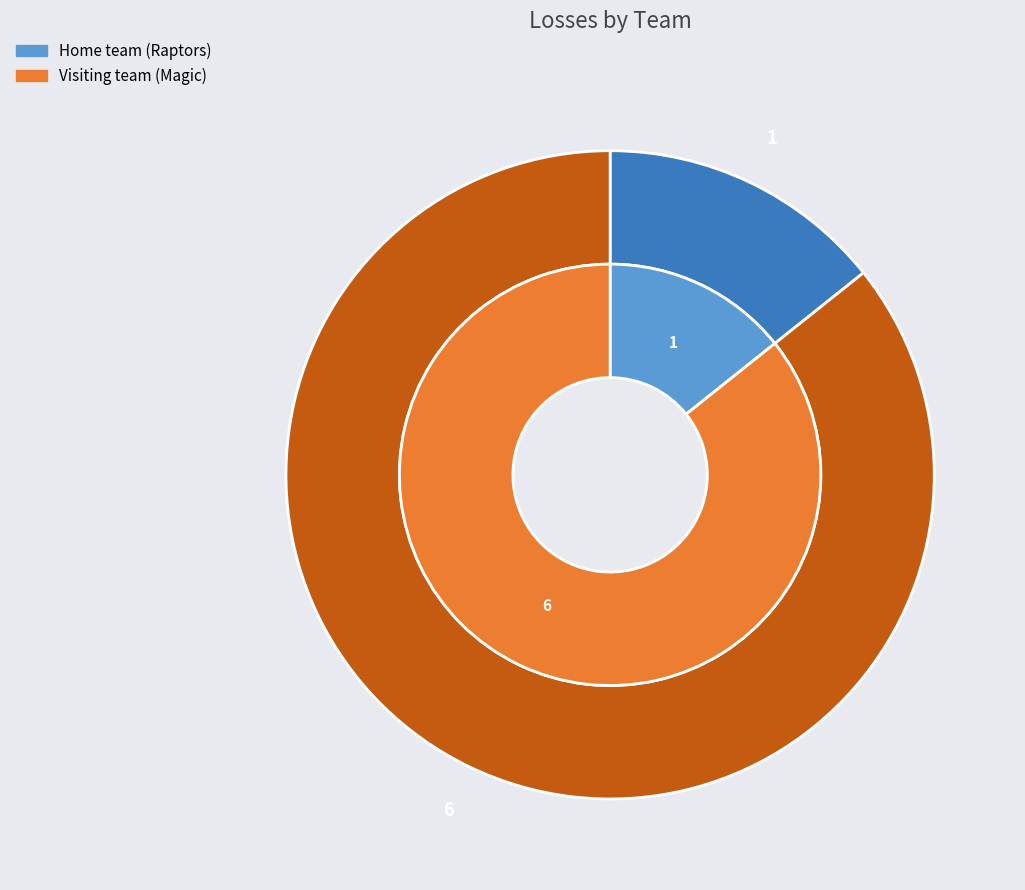

Between Visiting team (Magic) and Home team (Raptors), which is larger?

Visiting team (Magic)